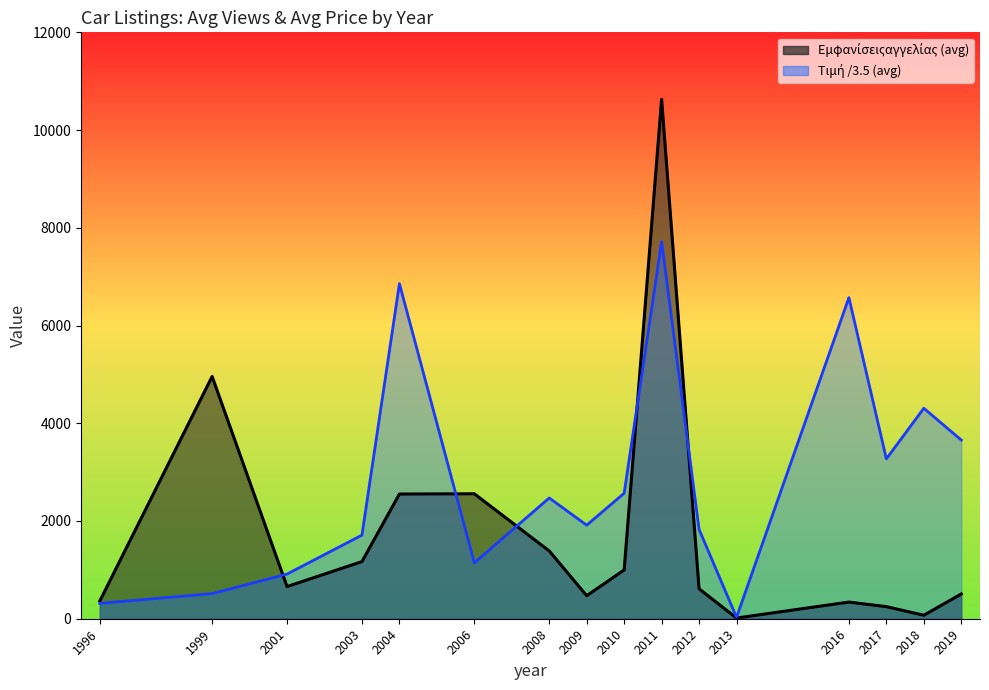

Reading right to left, transcribe all the data shown in this chart.

Εμφανίσειςαγγελίας_line: 2019=507.0	2018=71.0	2017=247.0	2016=341.0	2013=14.0	2012=613.0	2011=10629.0	2010=998.0	2009=471.0	2008=1387.0	2006=2557.0	2004=2552.0	2003=1169.0	2001=658.0	1999=4958.0	1996=361.0
Τιμή_line (scaled /3.5): 2019=3656.3	2018=4307.1	2017=3271.4	2016=6571.4	2013=28.6	2012=1828.6	2011=7714.3	2010=2568.6	2009=1914.3	2008=2471.4	2006=1142.9	2004=6857.1	2003=1711.4	2001=914.0	1999=514.3	1996=314.3